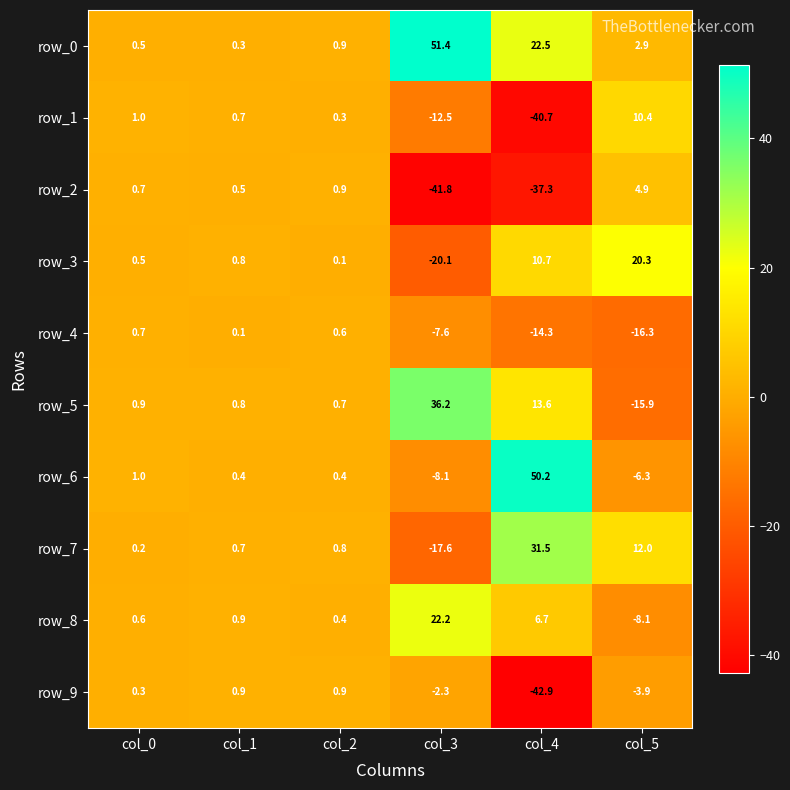

At how many categories does at least one series exceed 13?

3